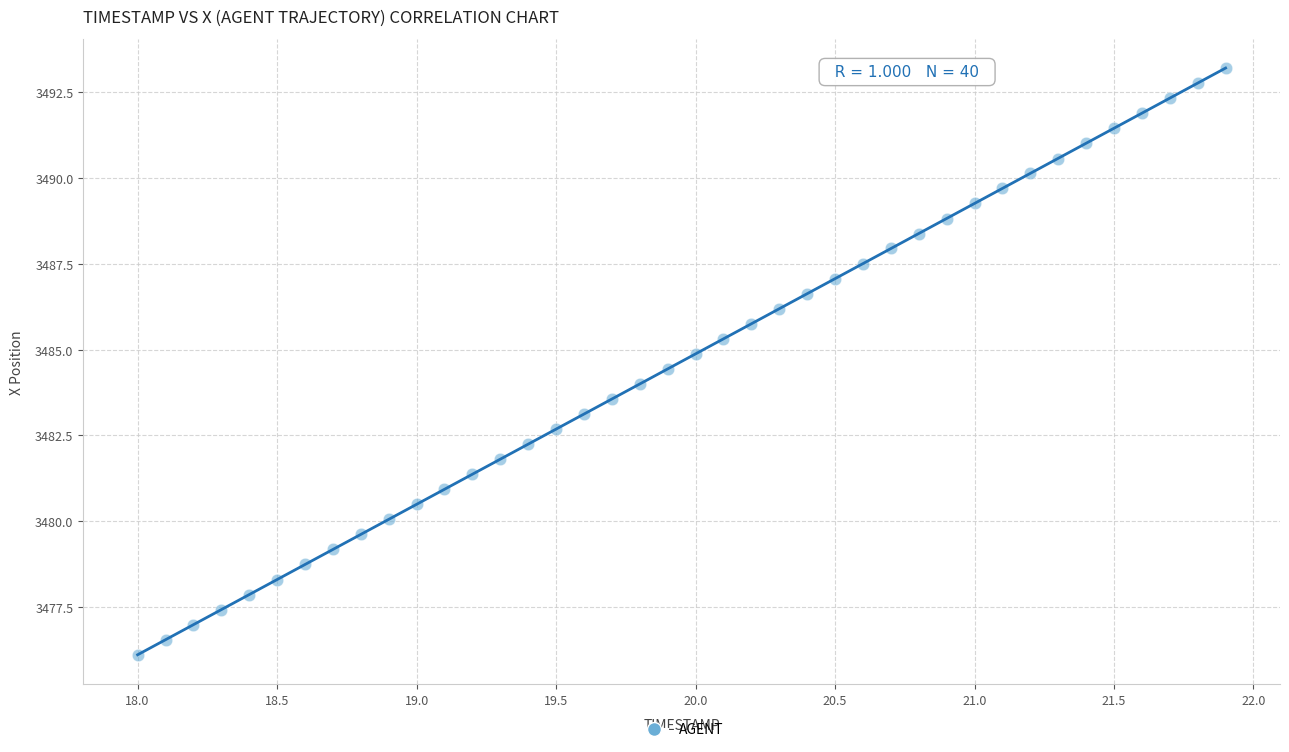

What is the range of Y values (max minus min)?

17.1